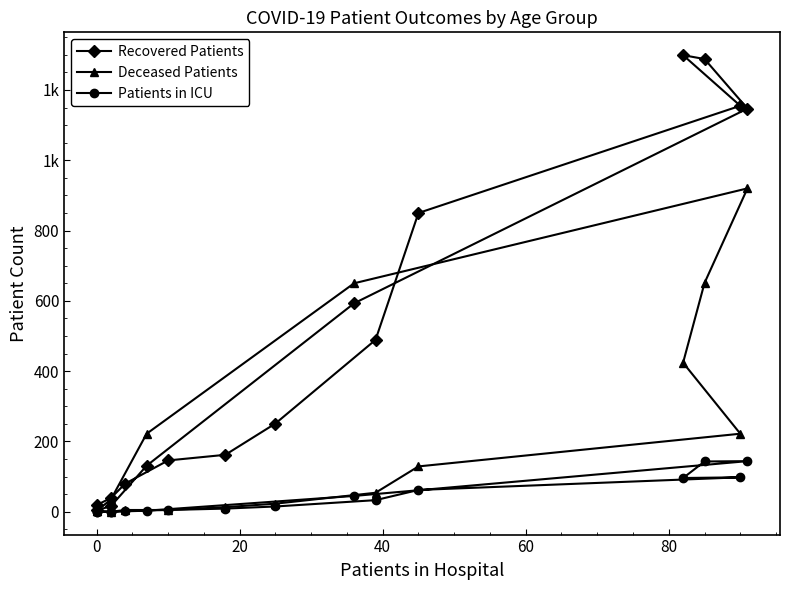

True or false: Recovered Patients has more than 1 interior local peaks.

False